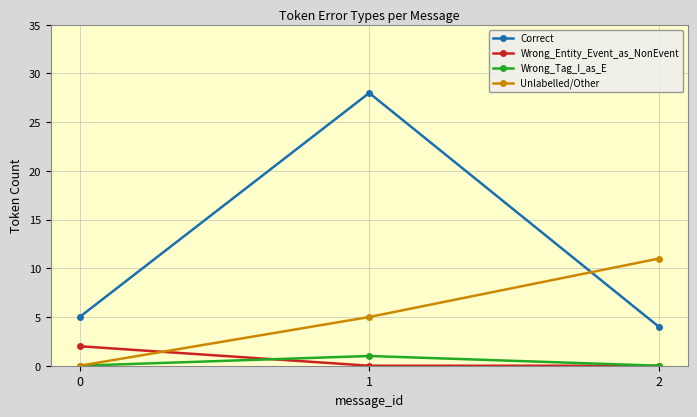

Count the number of data series in this chart.

4